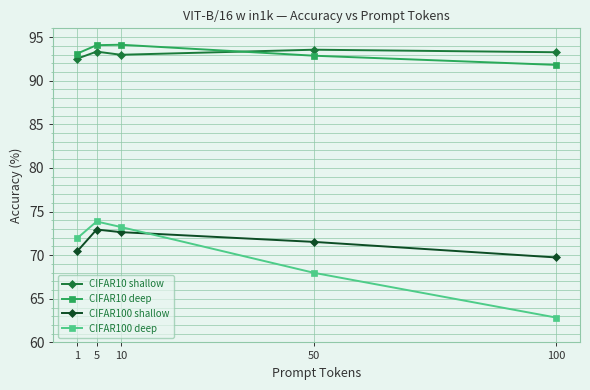

What is the spread (max minus min) of values at 100?

30.4